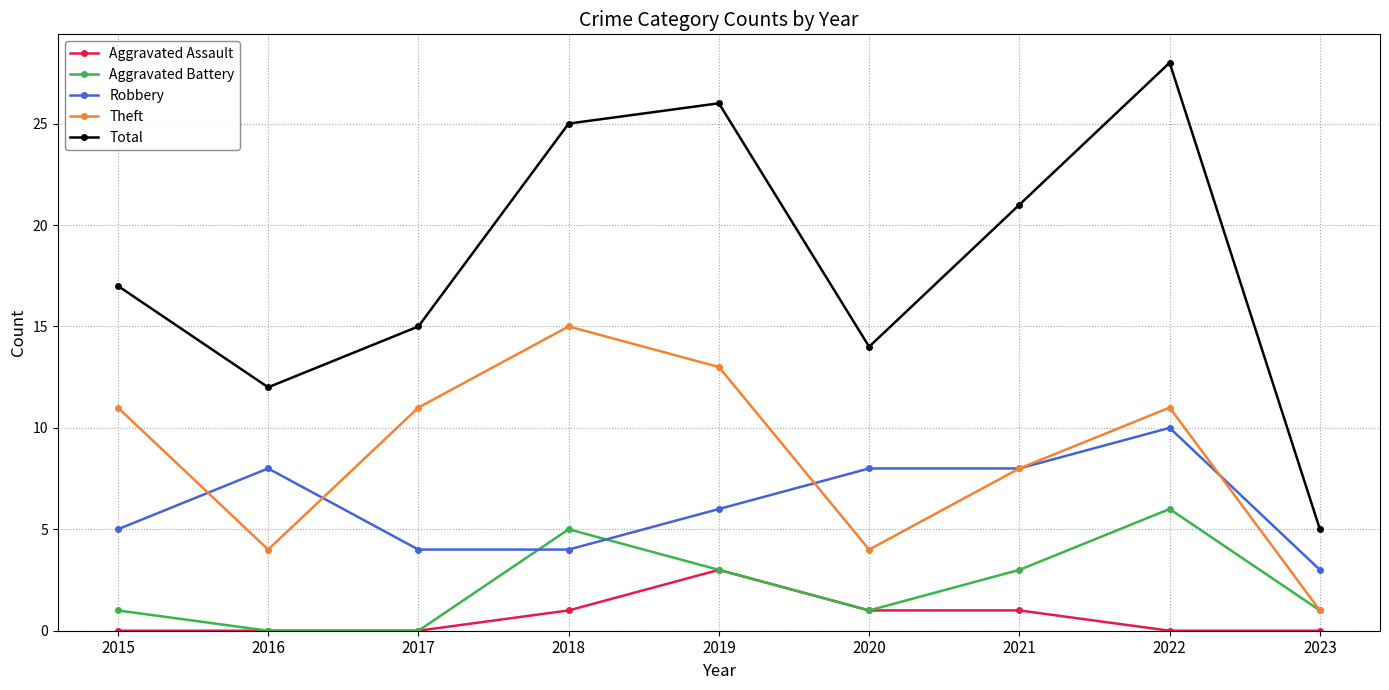

Does the chart display data point markers on the line(s)?

Yes